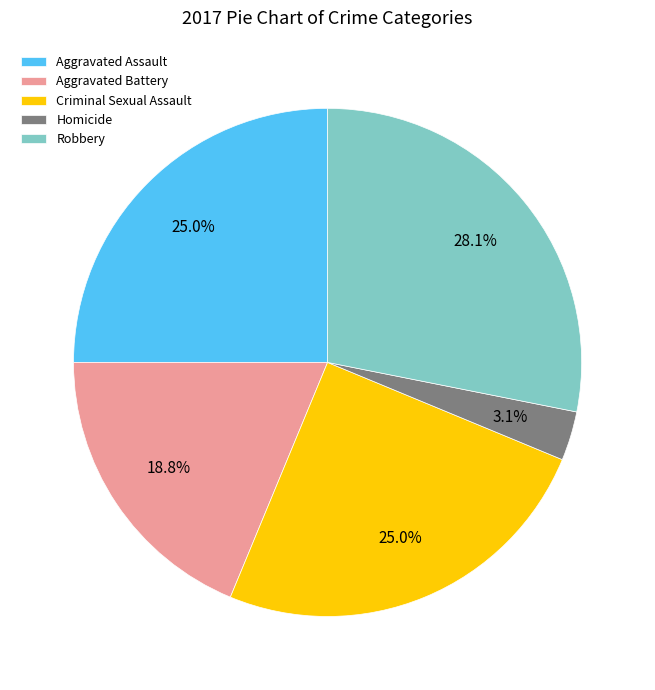

Is there any slice that represents more than half of the pie?

No